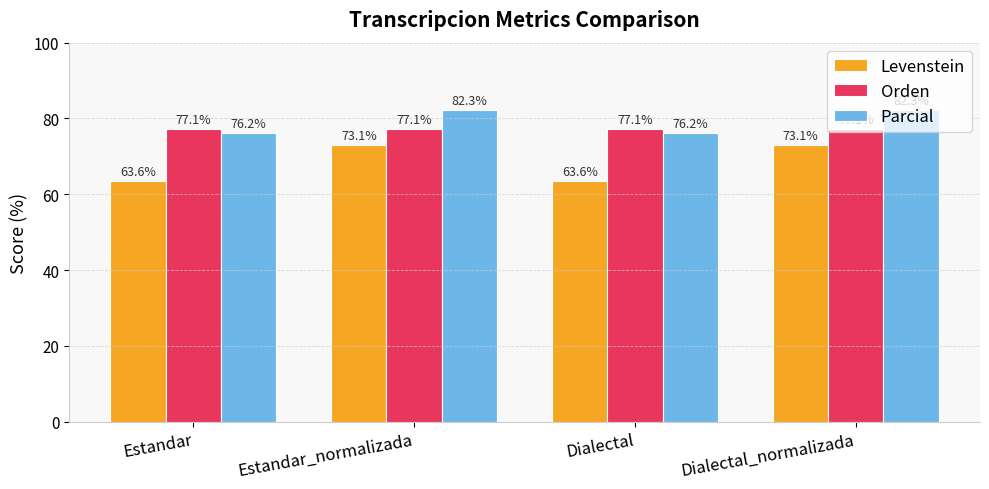

Does the chart contain any negative values?

No